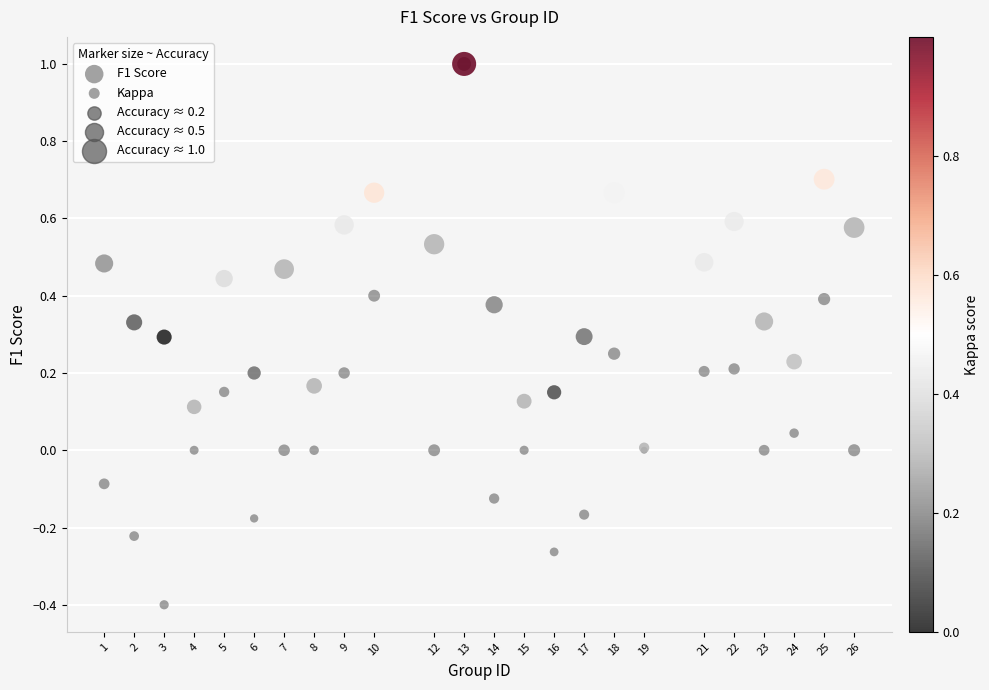

Which series has the widest spread of Y values?

Kappa